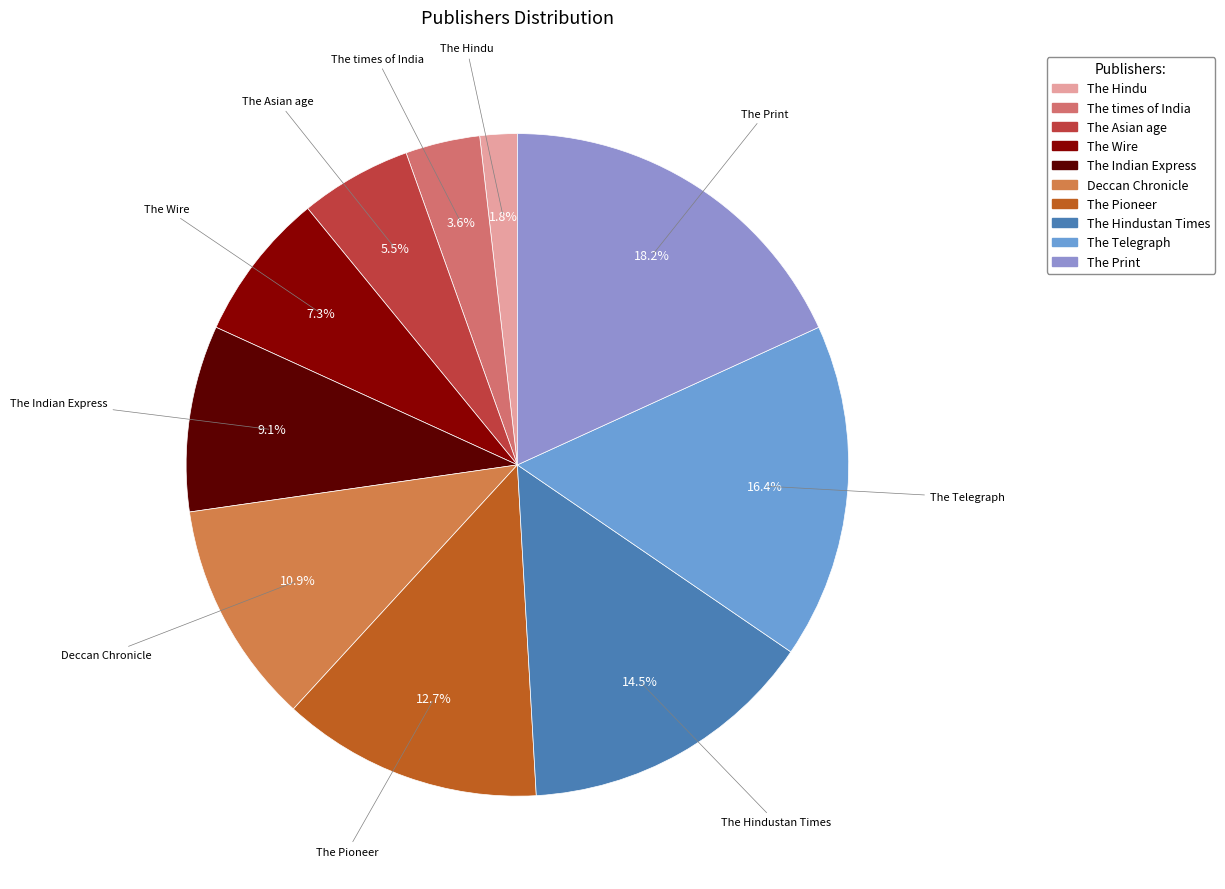

Count the number of slices in the pie.

10